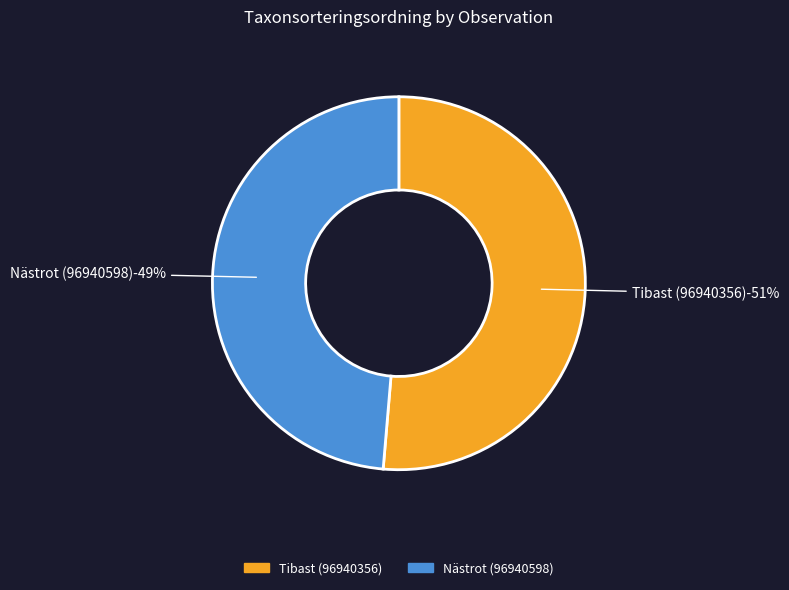

Which slice is the smallest?

Nästrot (96940598)